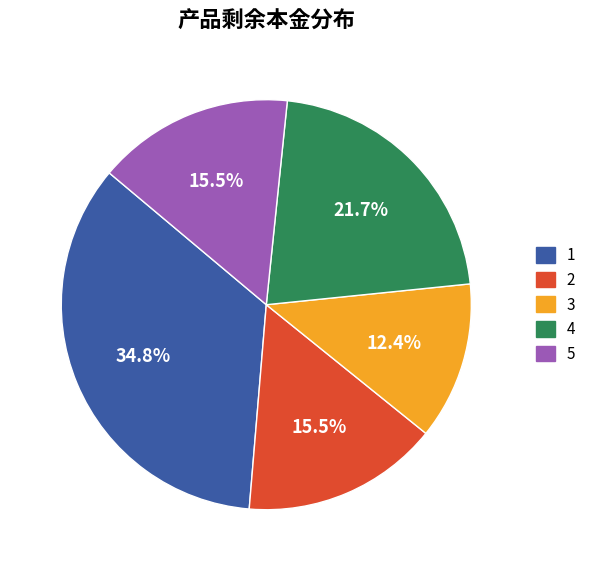

What percentage is NOT represented by 4?

78.3%